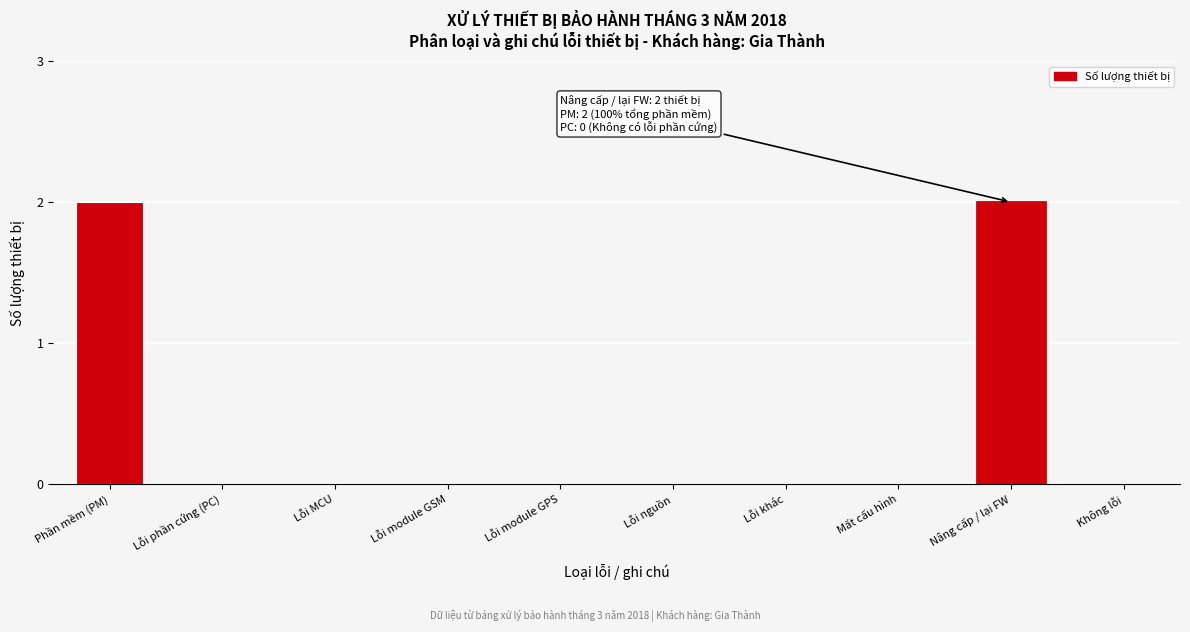

Reading right to left, what are all the values shown in this chart?

Không lỗi=0	Nâng cấp / lại FW=2	Mất cấu hình=0	Lỗi khác=0	Lỗi nguồn=0	Lỗi module GPS=0	Lỗi module GSM=0	Lỗi MCU=0	Lỗi phần cứng (PC)=0	Phần mềm (PM)=2